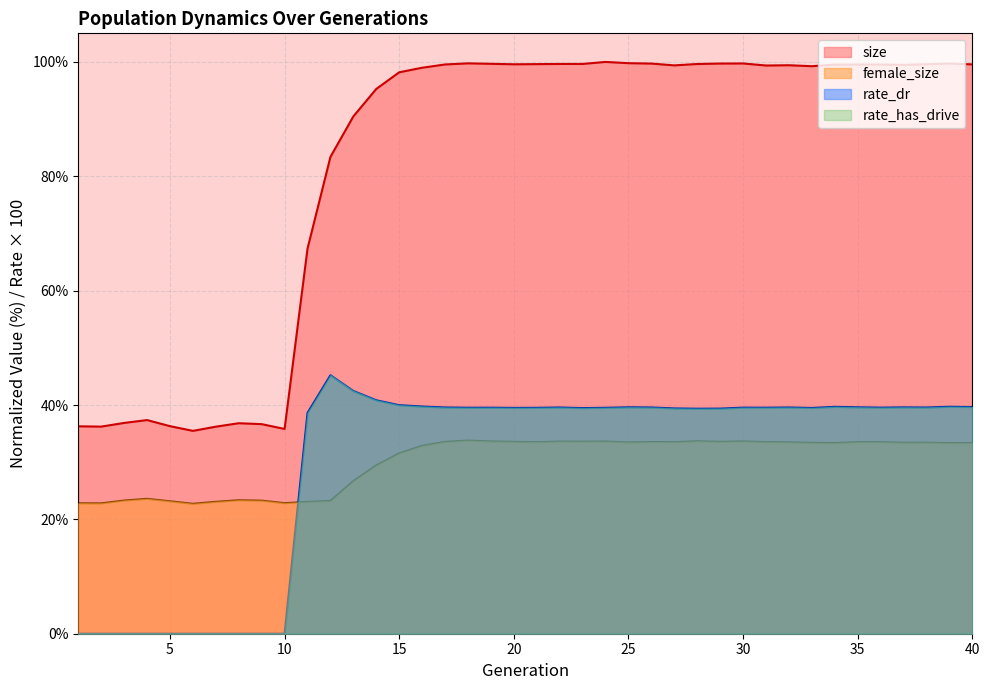

At which category is the sum across all series the highest?

24